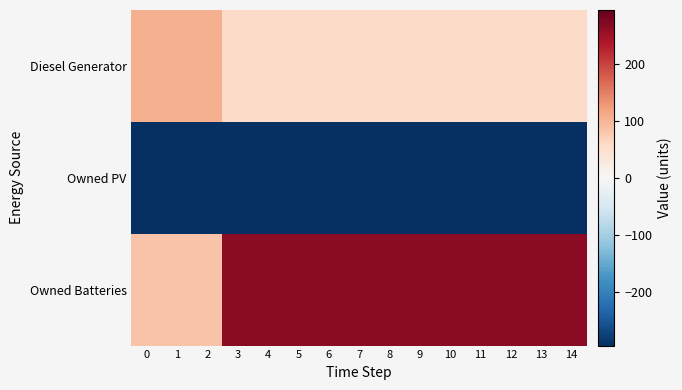

Reading left to right, what are all the values shown in this chart?

Diesel Generator: 0=105.7	1=105.7	2=105.7	3=55.7	4=55.7	5=55.7	6=55.7	7=55.7	8=55.7	9=55.7	10=55.7	11=55.7	12=55.7	13=55.7	14=55.7
Owned PV: 0=-294.3	1=-294.3	2=-294.3	3=-294.3	4=-294.3	5=-294.3	6=-294.3	7=-294.3	8=-294.3	9=-294.3	10=-294.3	11=-294.3	12=-294.3	13=-294.3	14=-294.3
Owned Batteries: 0=83.7	1=83.7	2=83.7	3=264.7	4=264.7	5=264.7	6=264.7	7=264.7	8=264.7	9=264.7	10=264.7	11=264.7	12=264.7	13=264.7	14=264.7